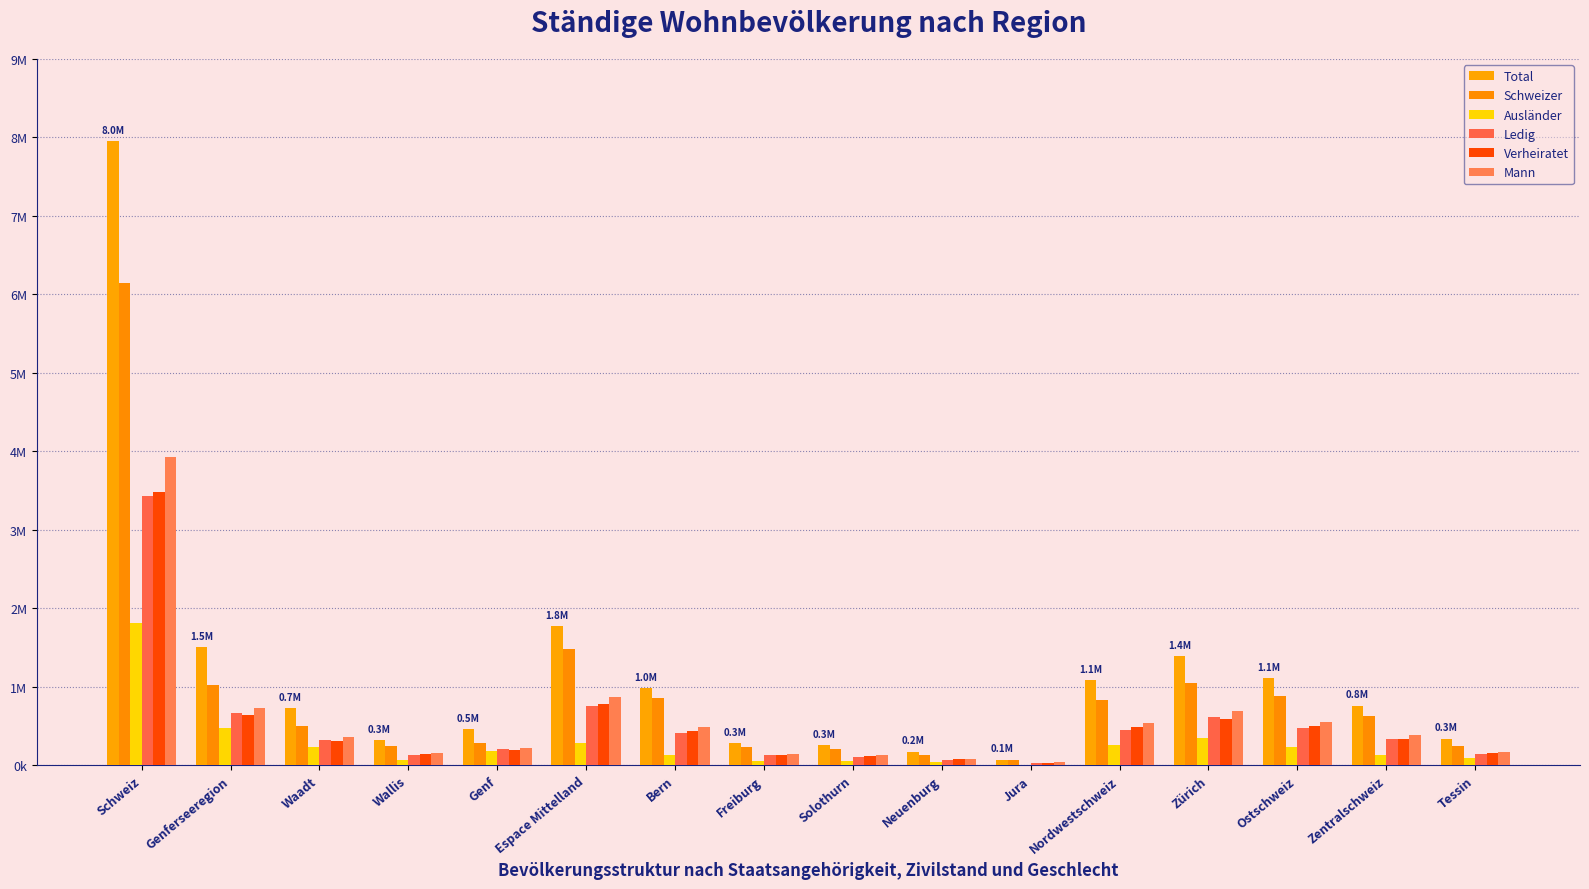

What is the smallest value displayed?

8942